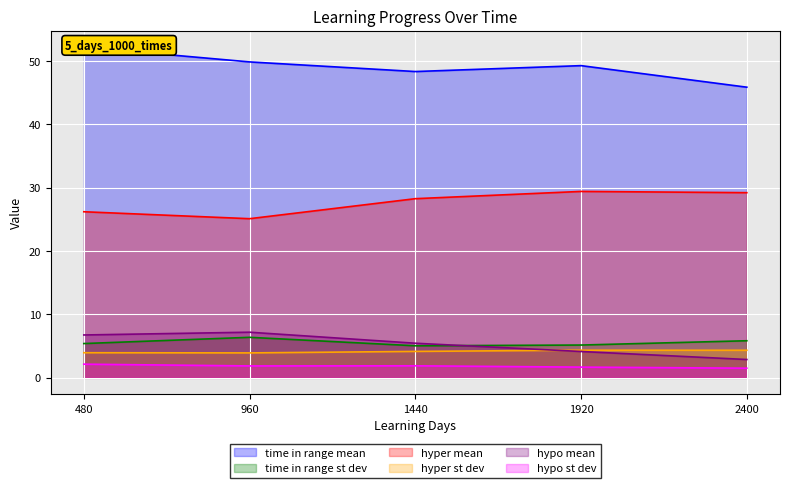

What are all the series names shown in the legend?

time in range mean, time in range st dev, hyper mean, hyper st dev, hypo mean, hypo st dev